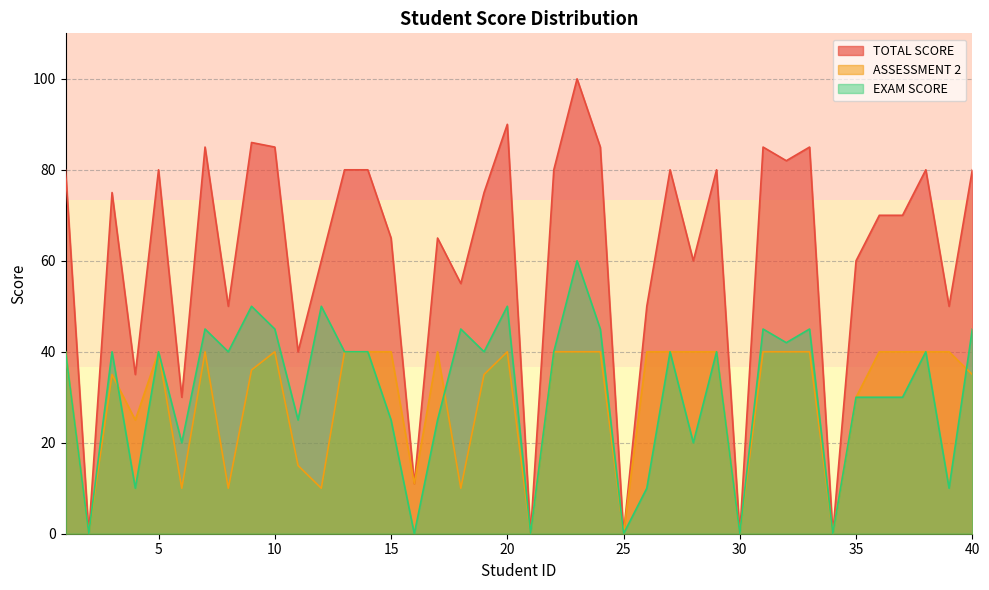

What is the average value of the ASSESSMENT 2 series?

30